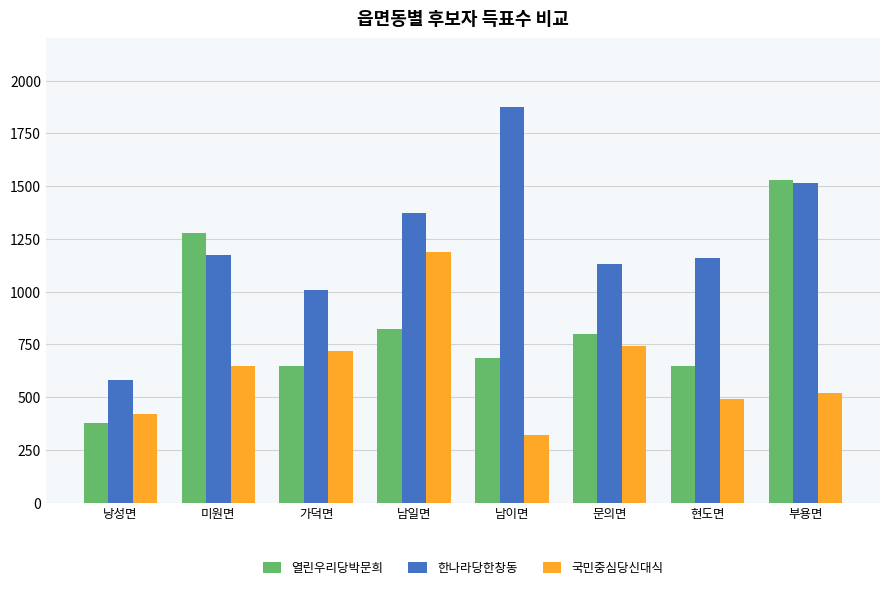

True or false: 국민중심당신대식 has a value of 411 at 가덕면.

False